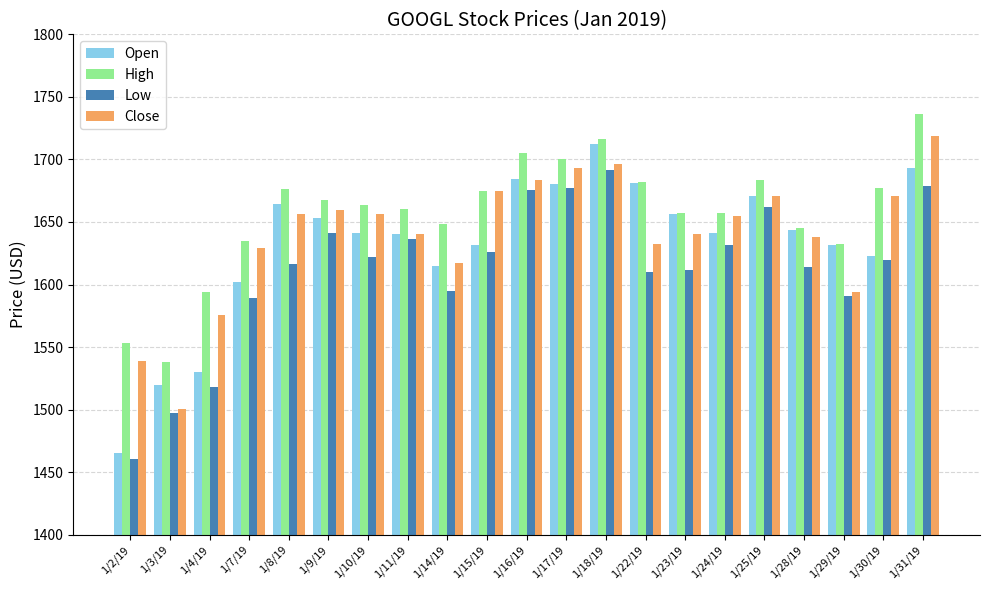

Is the value of High at 1/8/19 greater than the value of Open at 1/7/19?

Yes